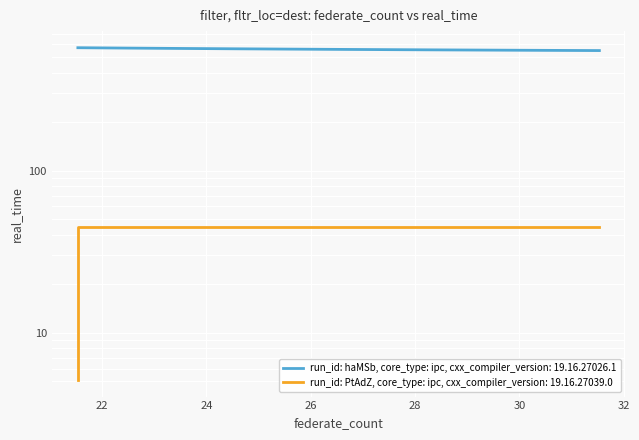

What is the difference between the maximum and minimum values?

22.7